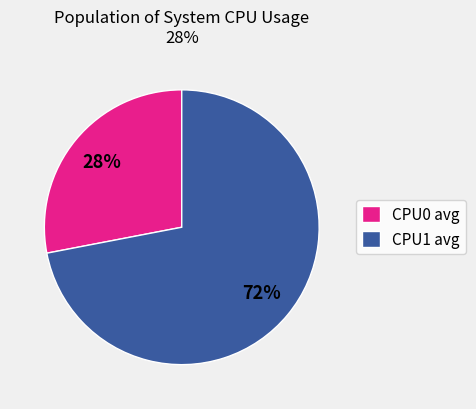

How many segments does this pie chart have?

2